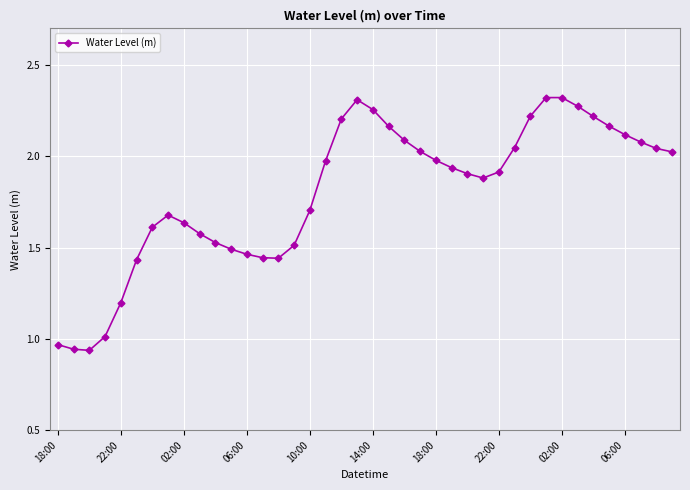

How many interior local valleys (lower than both neighbors) does the data have?

3